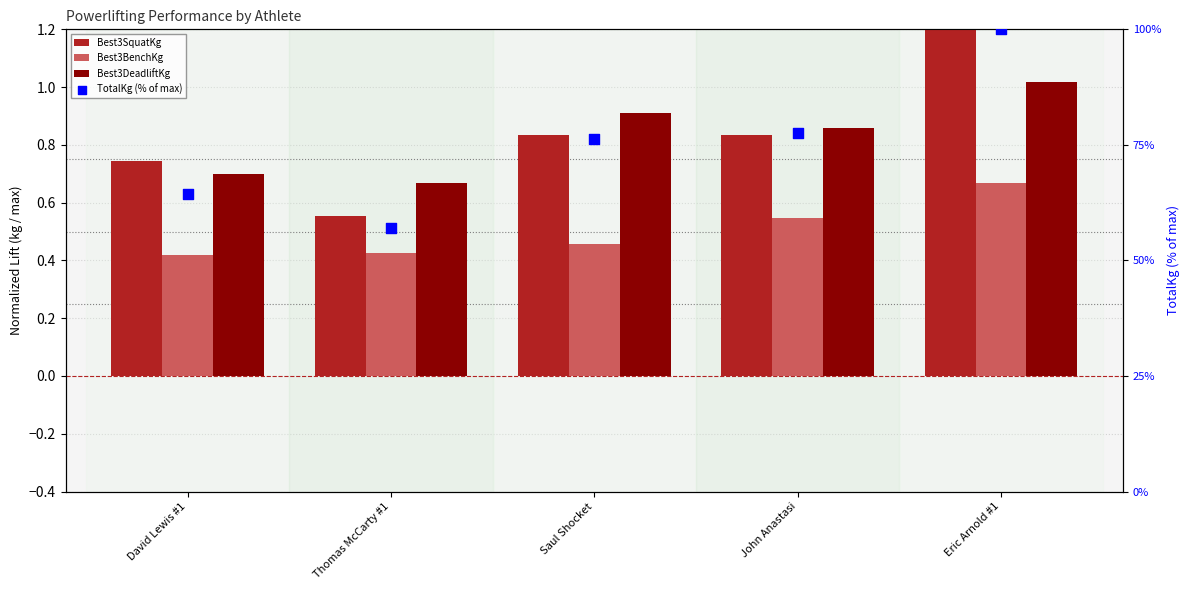

At how many categories does at least one series exceed 74?

3